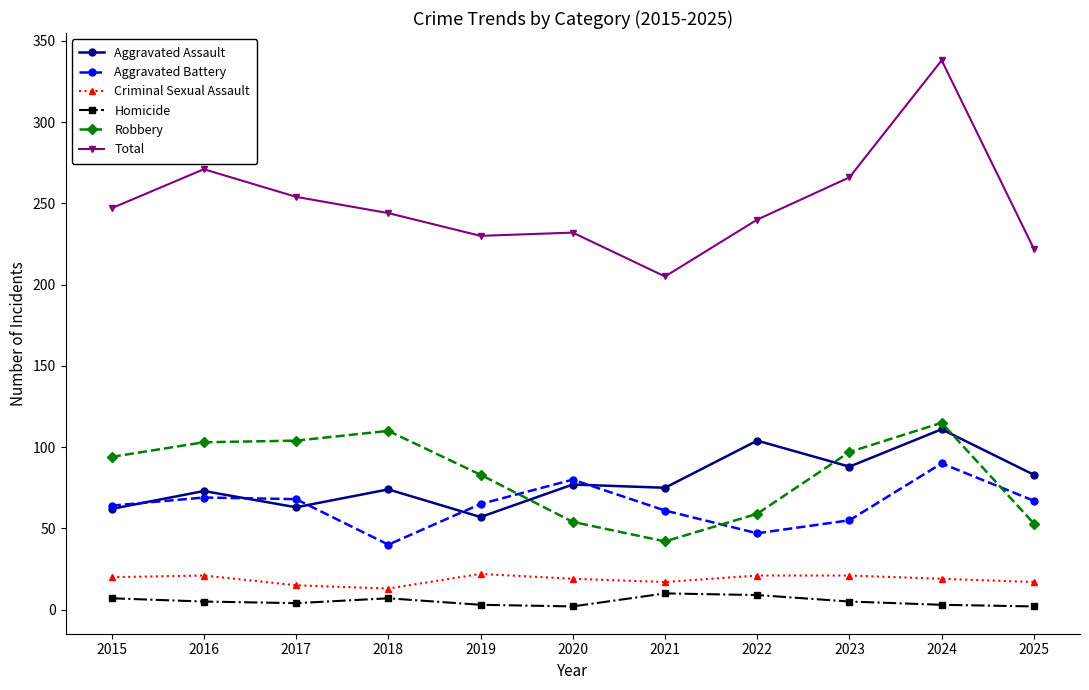

What is the maximum value shown in the chart?

338